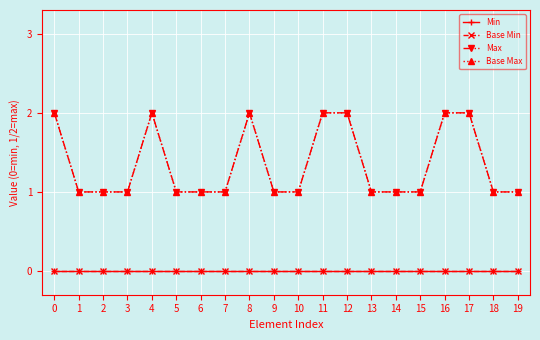

What is the sum of all Base Max values?

27